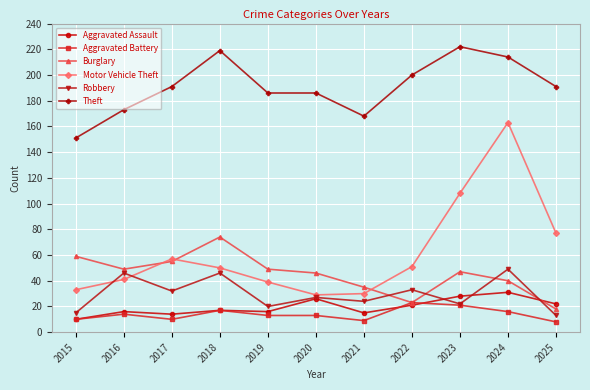

At which category does Aggravated Battery reach its first local valley?

2017